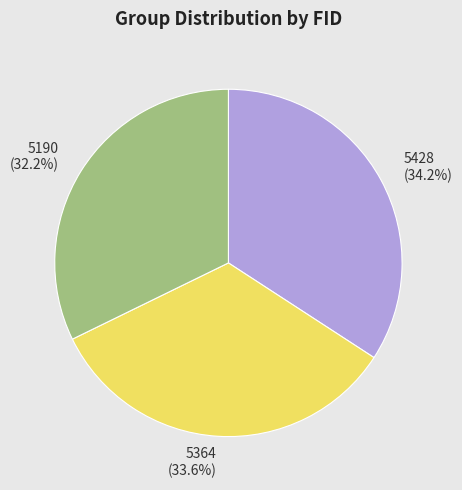

Rank the categories by value from lowest to highest.

5190, 5364, 5428